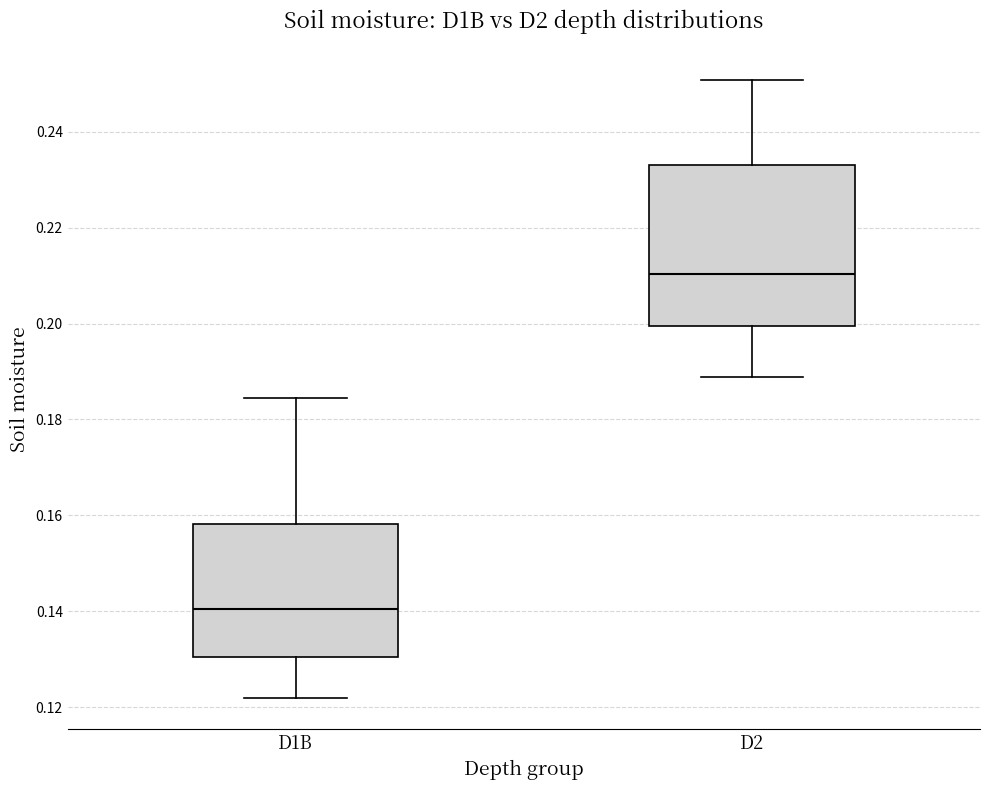

Reading left to right, transcribe this box plot: for each box, give where its median line is, the range the box spans, and where its two whiskers end, as read against the y-axis. The values are not printed on the chart, so give them approximately, as read against the axis.

D1B: median 0.140, box 0.130 to 0.158, whiskers 0.122 to 0.184
D2: median 0.210, box 0.200 to 0.234, whiskers 0.188 to 0.250